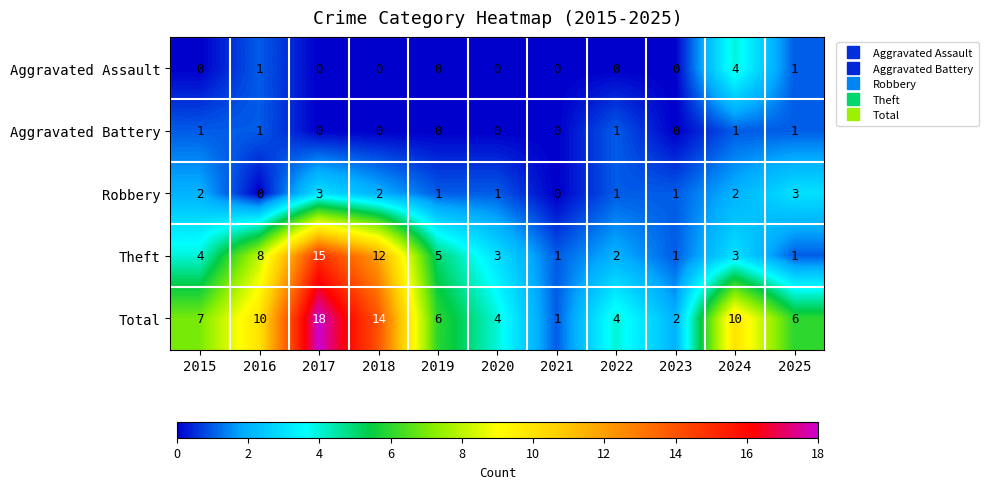

What is the sum of all Total values?

82